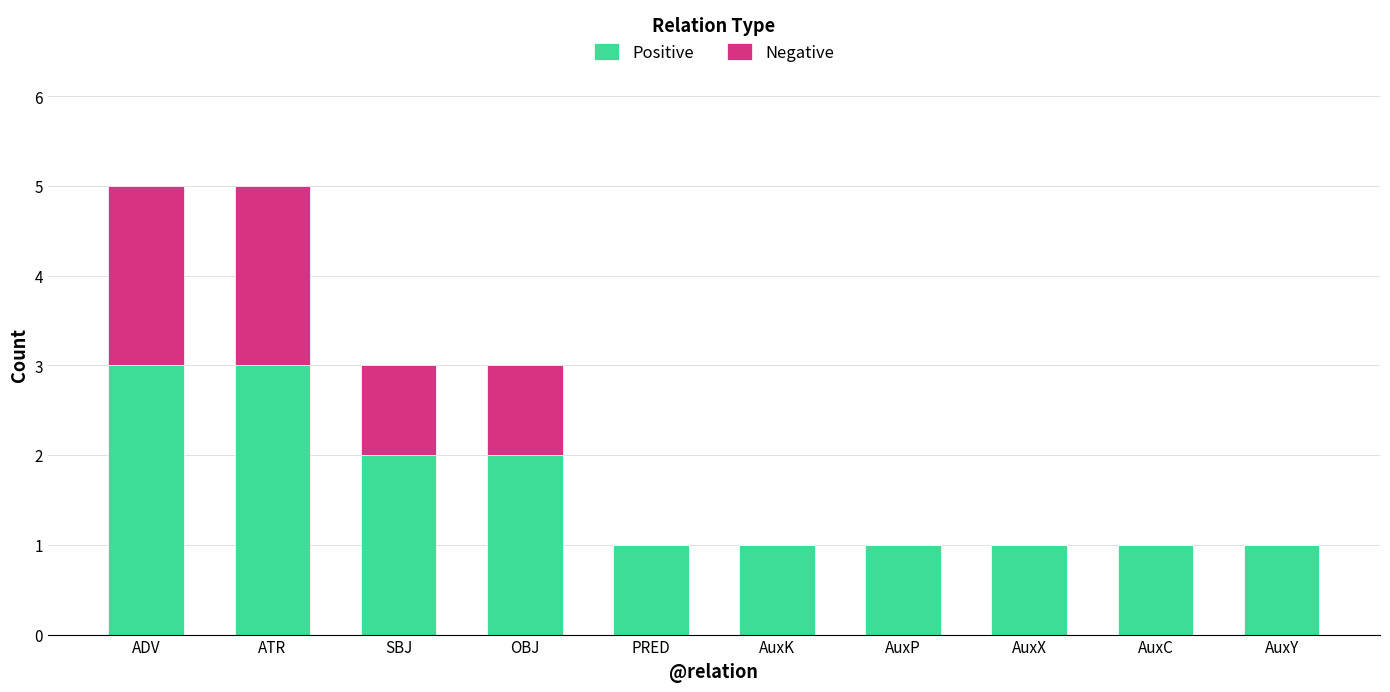

Does the chart contain stacked bars?

Yes